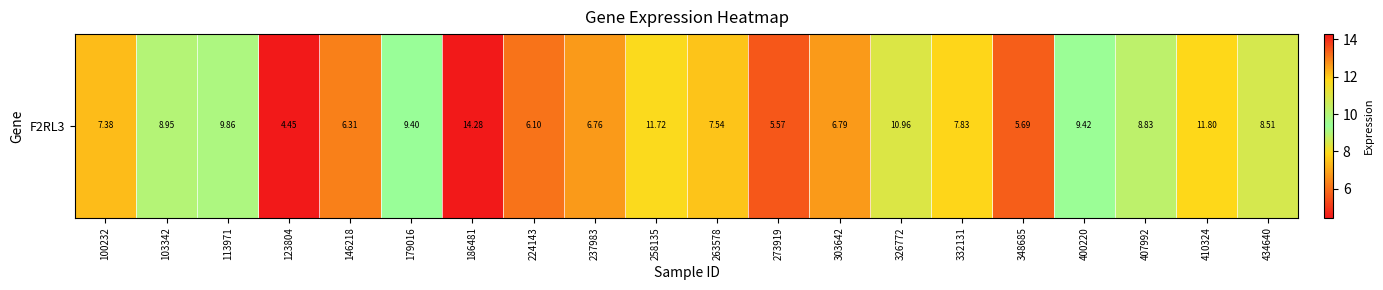

Rank the categories by value from highest to lowest.

186481, 410324, 258135, 326772, 113971, 400220, 179016, 103342, 407992, 434640, 332131, 263578, 100232, 303642, 237983, 146218, 224143, 348685, 273919, 123804